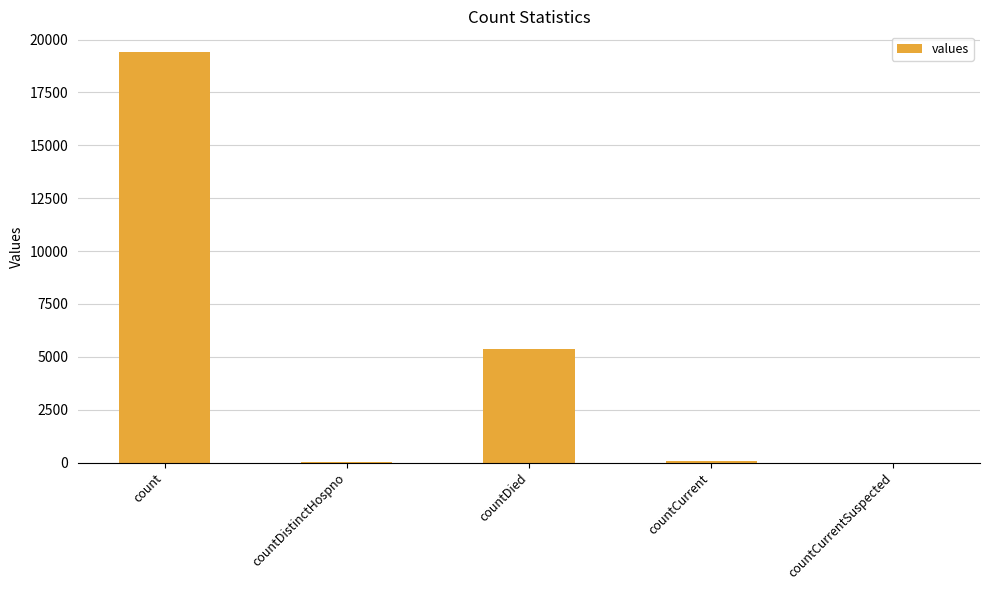

How many distinct data groups are displayed?

1